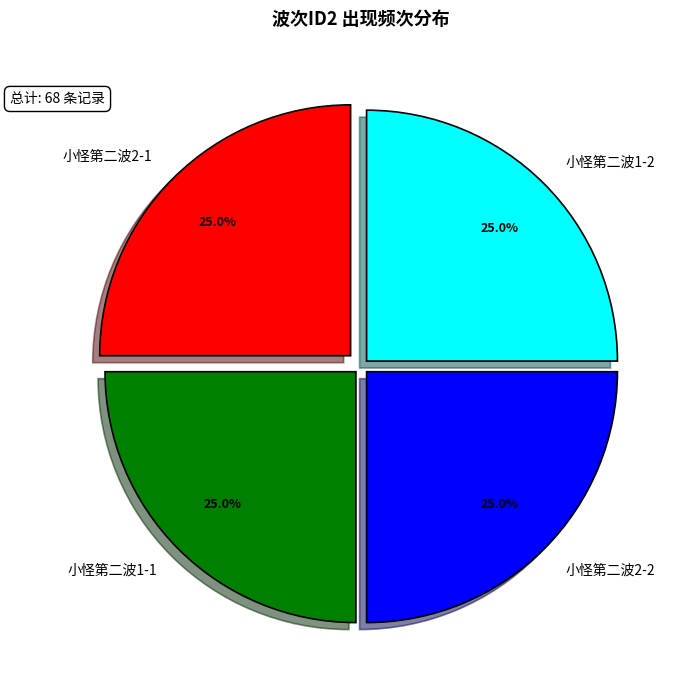

What portion of the pie excludes 小怪第二波1-1?

75.0%